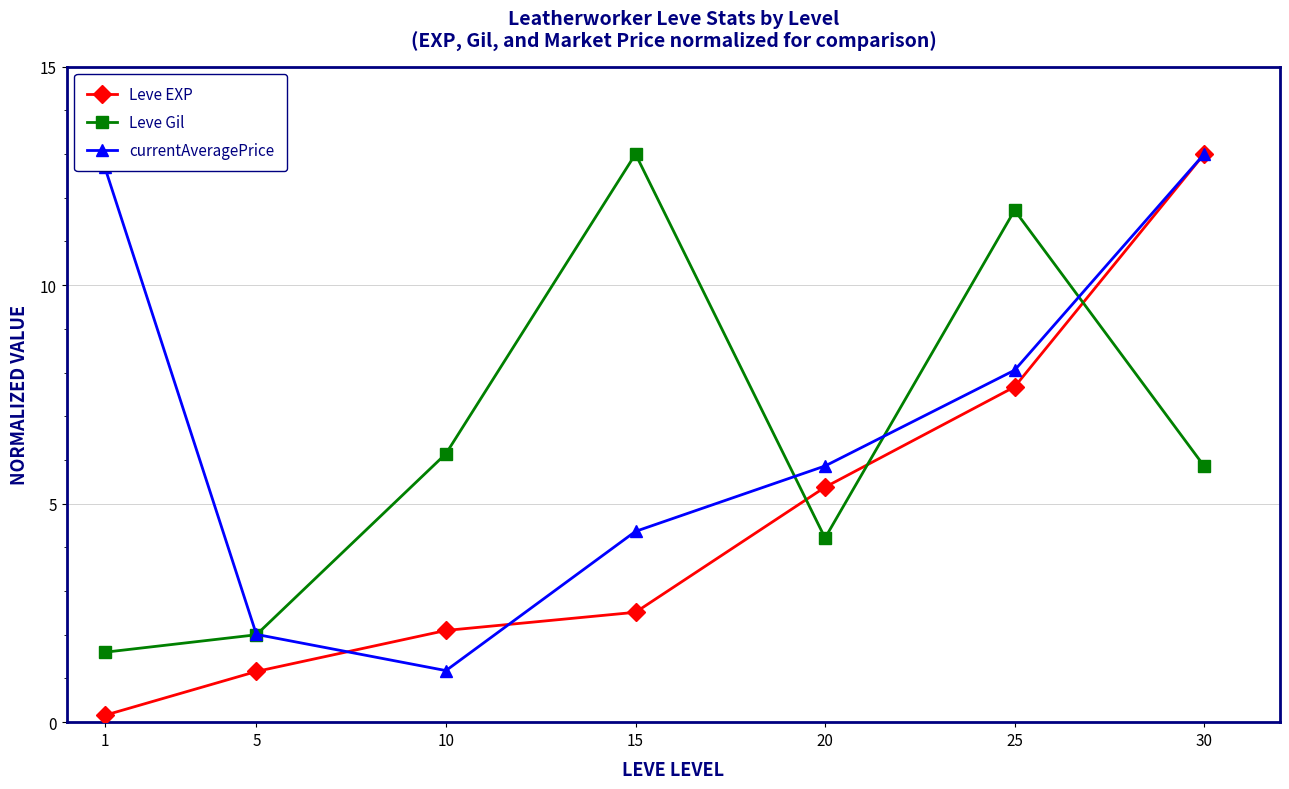

What is the spread (max minus min) of values at 25?

4.0